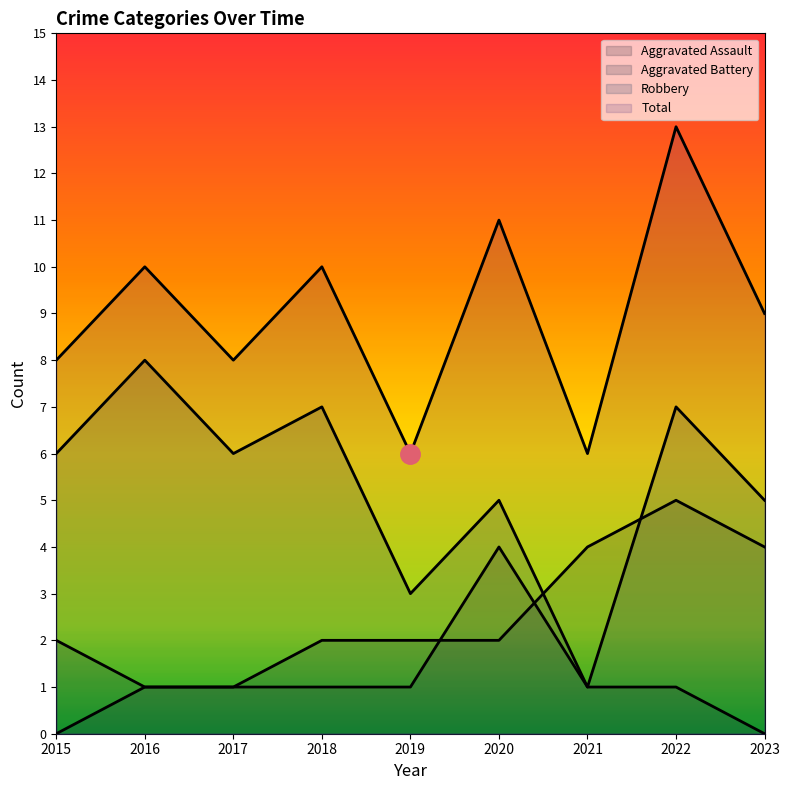

At which category does Total reach its first local valley?

2017